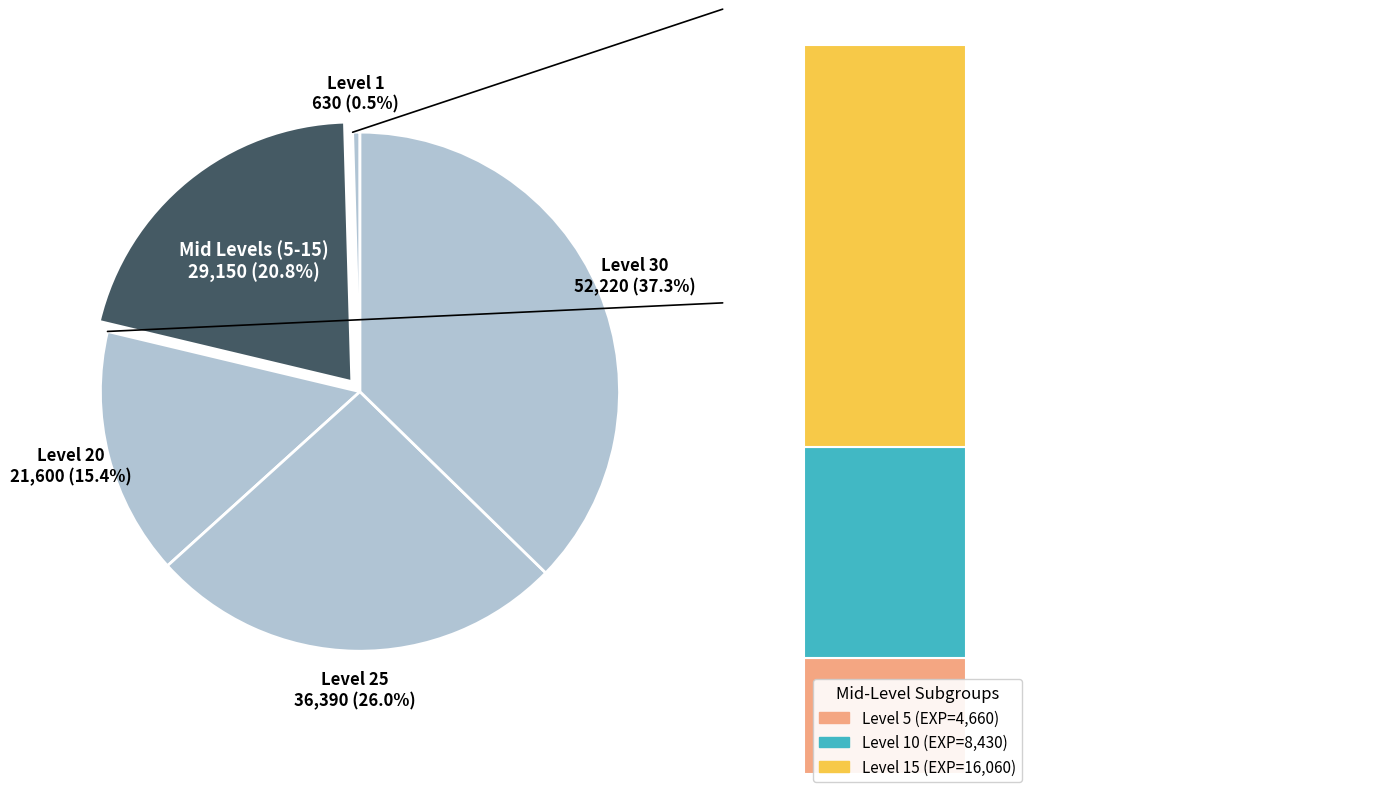

Is the sum of Level 1 and Level 30 greater than half?

No